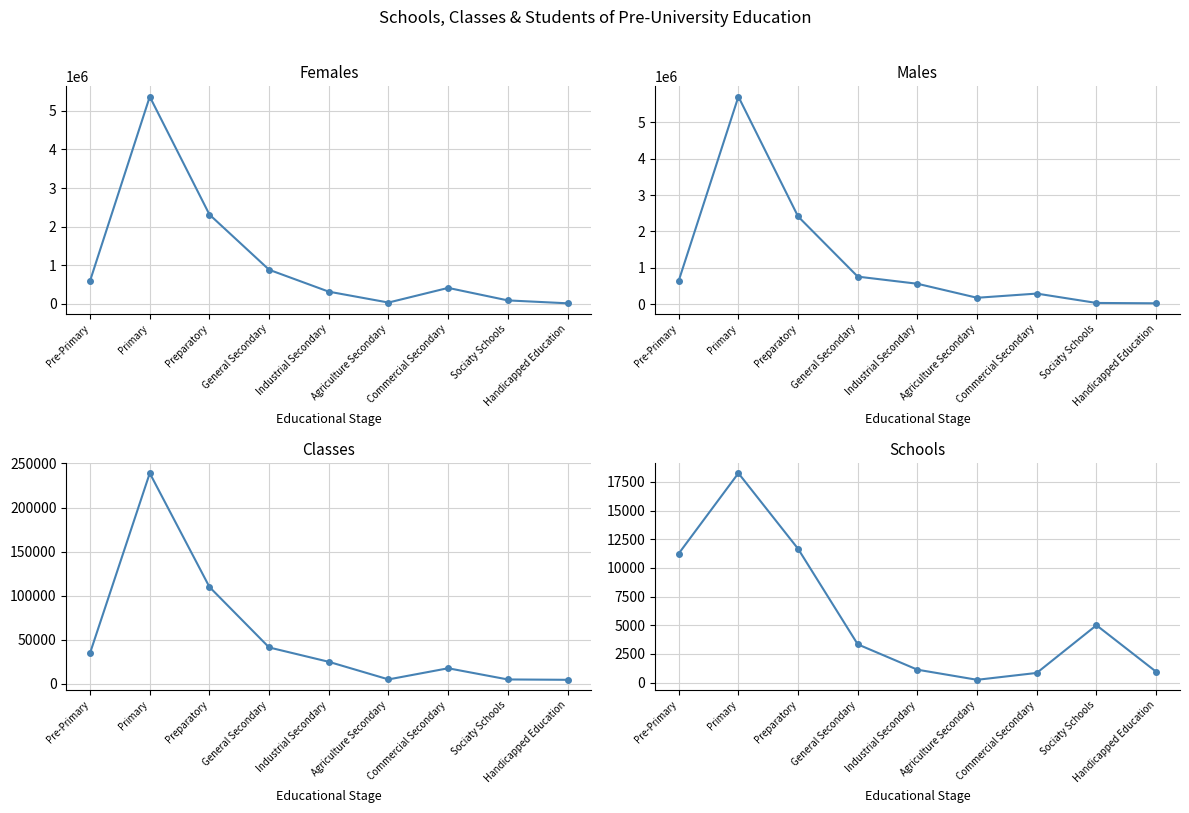

True or false: Classes has more than 0 points higher than both neighbors.

True